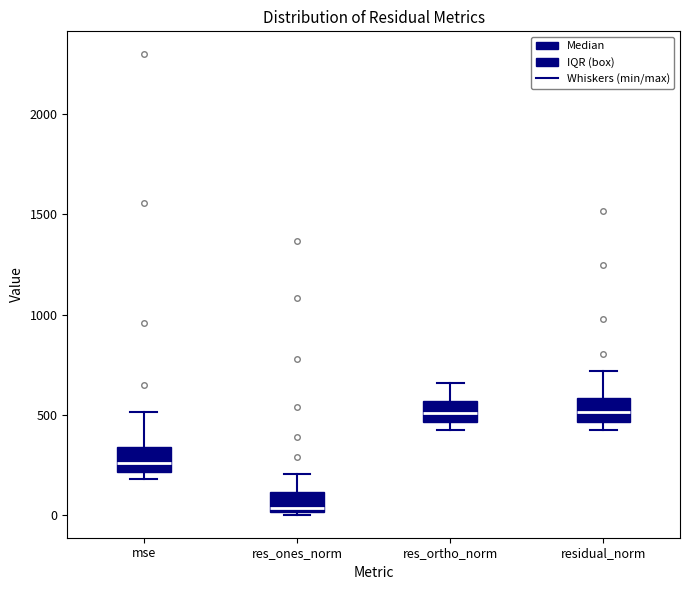

Reading left to right, read every box against the y-axis: the position of its median line, the range the box covers, and the ends of its whiskers. The values are not printed on the chart, so give them approximately, as read against the axis.

mse: median 250, box 200 to 350, whiskers 200 (just below the box's lower edge) to 500
res_ones_norm: median 50, box 0 to 100, whiskers 0 to 200
res_ortho_norm: median 500, box 450 to 550, whiskers 400 to 650
residual_norm: median 500, box 450 to 600, whiskers 450 (just below the box's lower edge) to 700